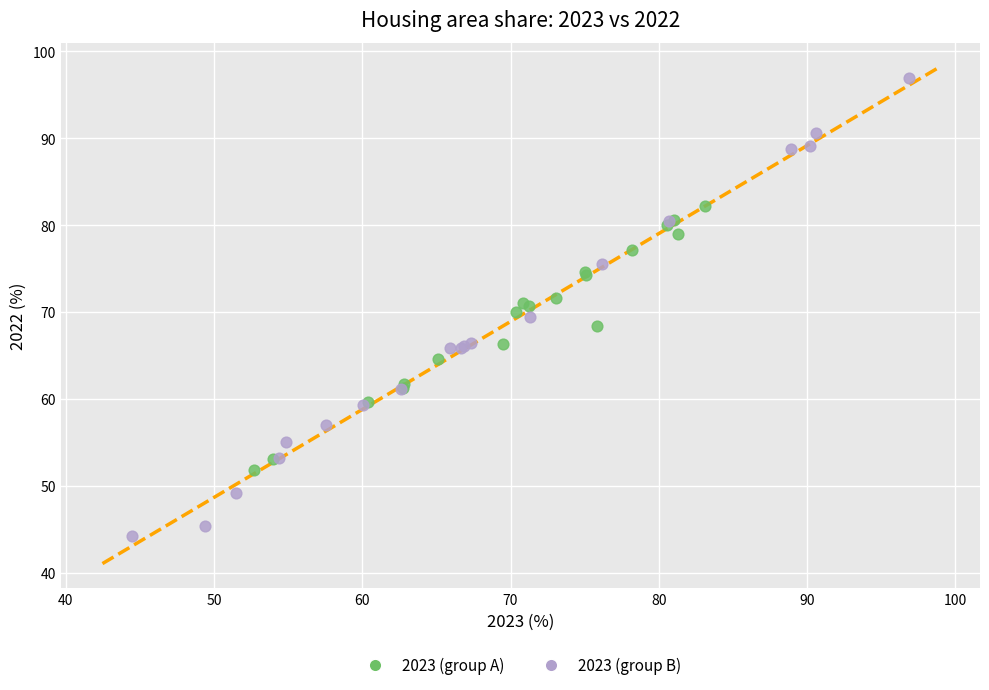

Which series has the widest spread of Y values?

2023 (group B)